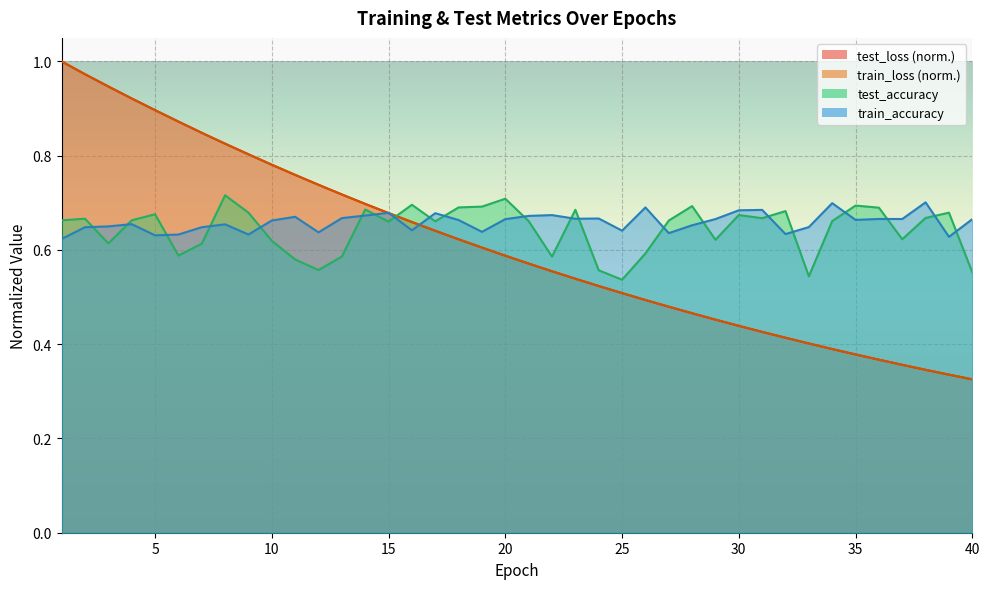

What is the maximum value shown in the chart?

1.0